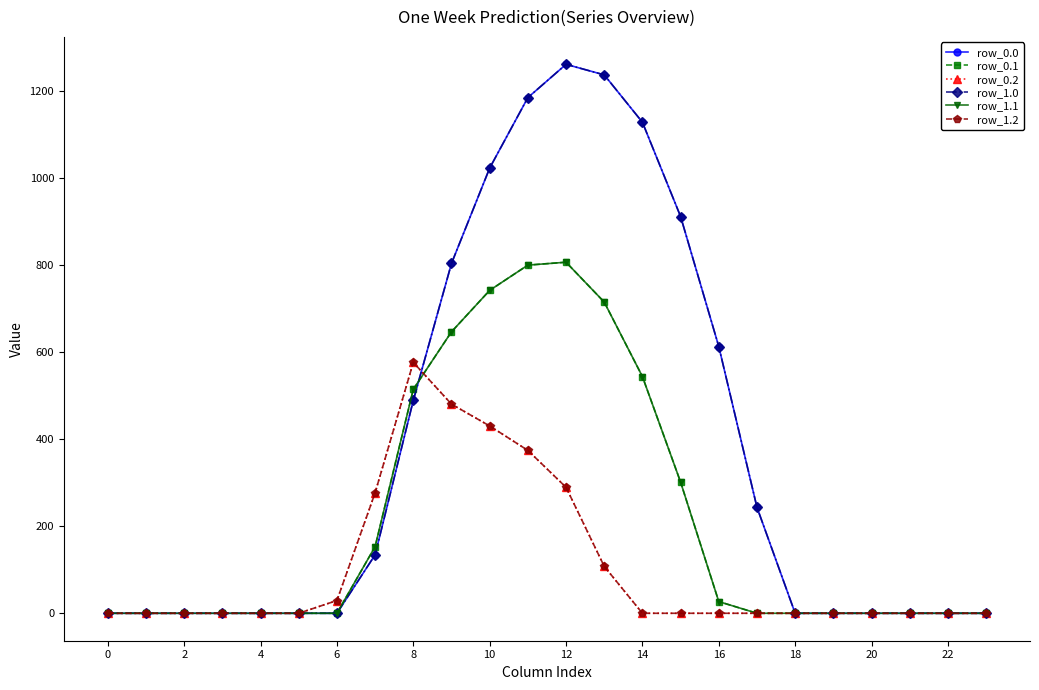

Is this an area chart (filled region under the line)?

No